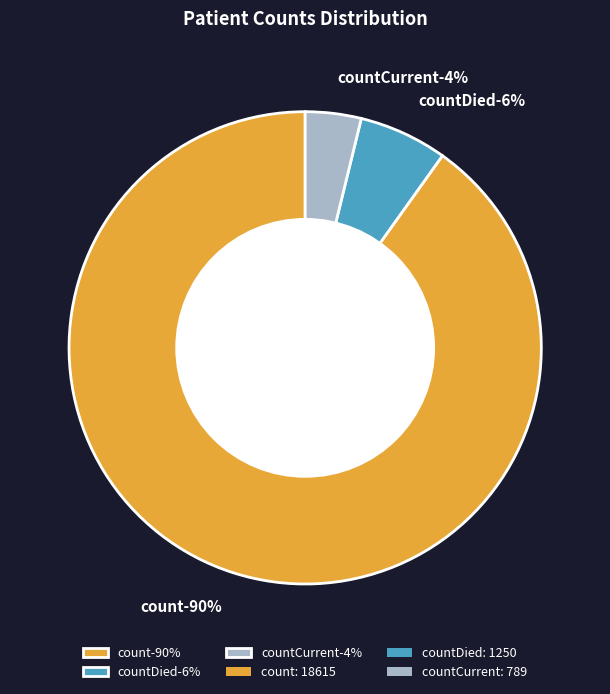

Is there a majority slice in this chart?

Yes